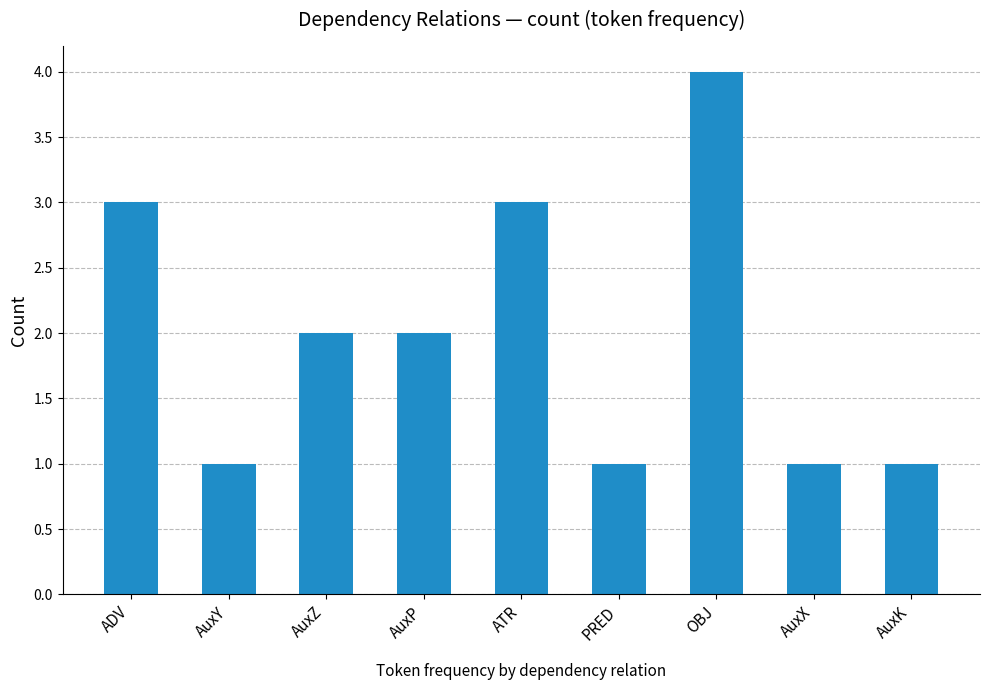

What is the maximum value shown in the chart?

4